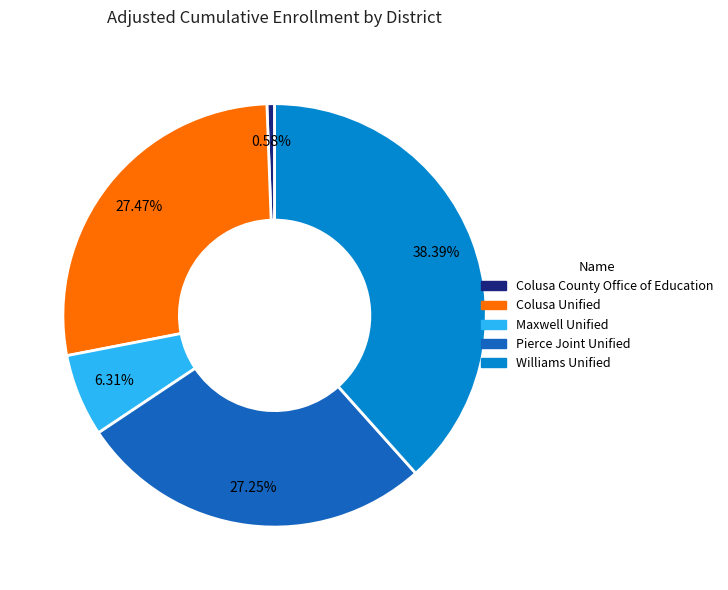

Does Maxwell Unified account for over 50% of the chart?

No